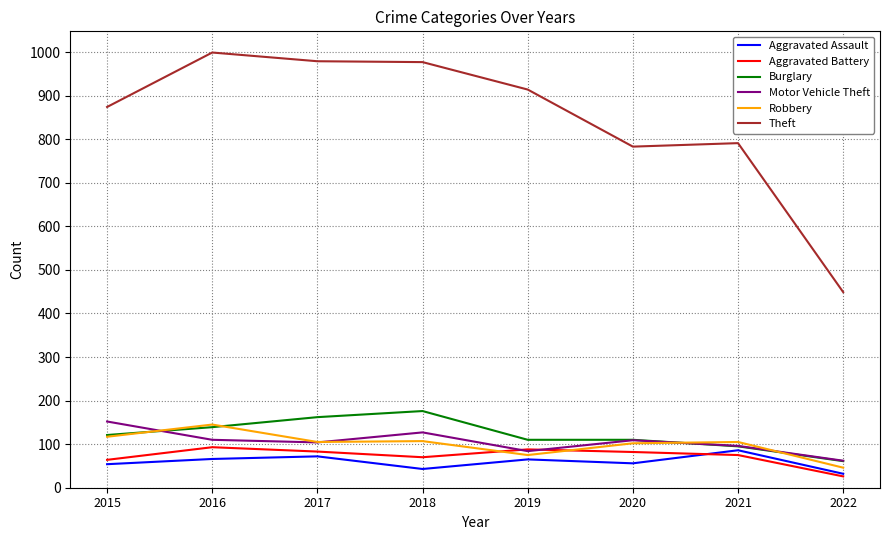

Is it true that Theft equals 914 at 2019?

True